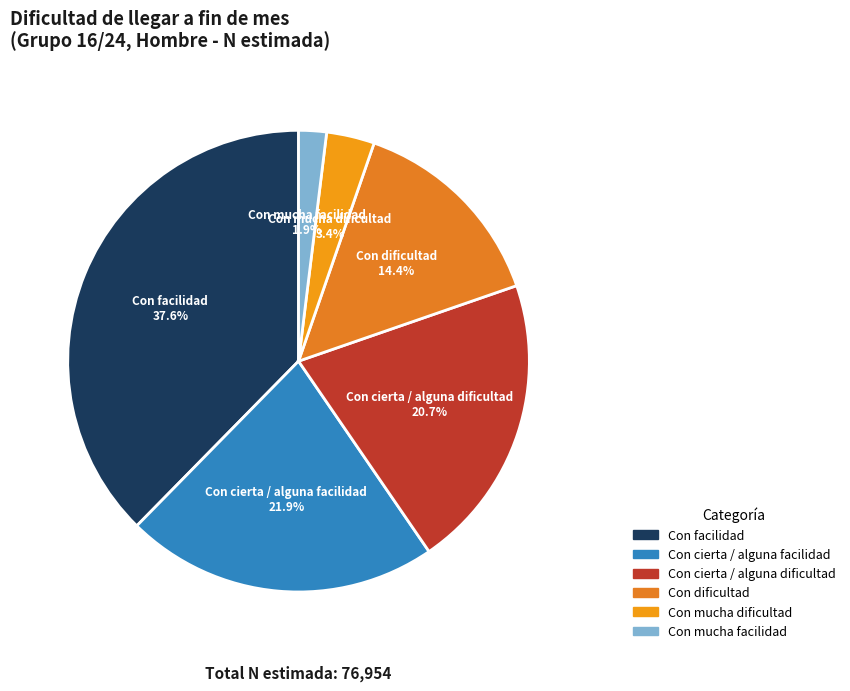

How many segments does this pie chart have?

6